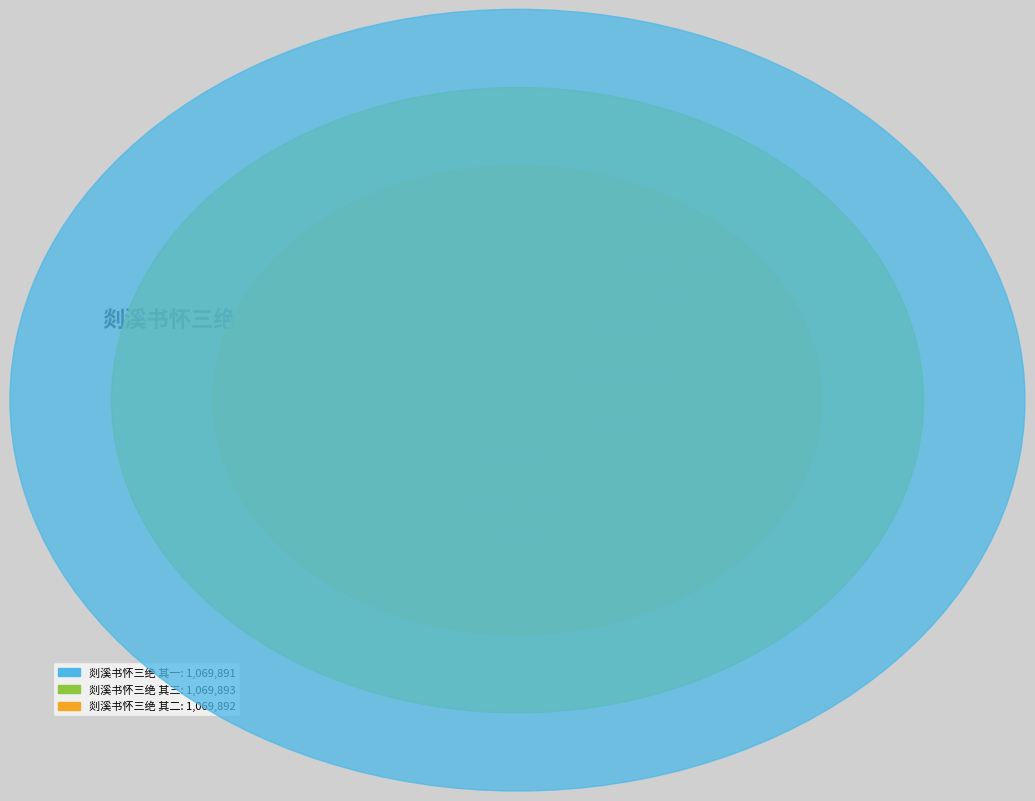

What is the largest slice in the pie chart?

剡溪书怀三绝 其三